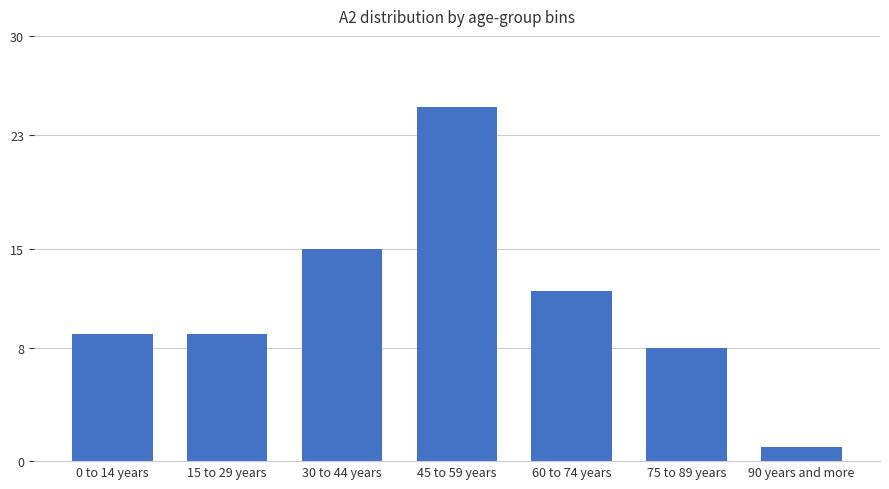

Reading left to right, extract all data points from this chart.

0 to 14 years=9	15 to 29 years=9	30 to 44 years=15	45 to 59 years=25	60 to 74 years=12	75 to 89 years=8	90 years and more=1